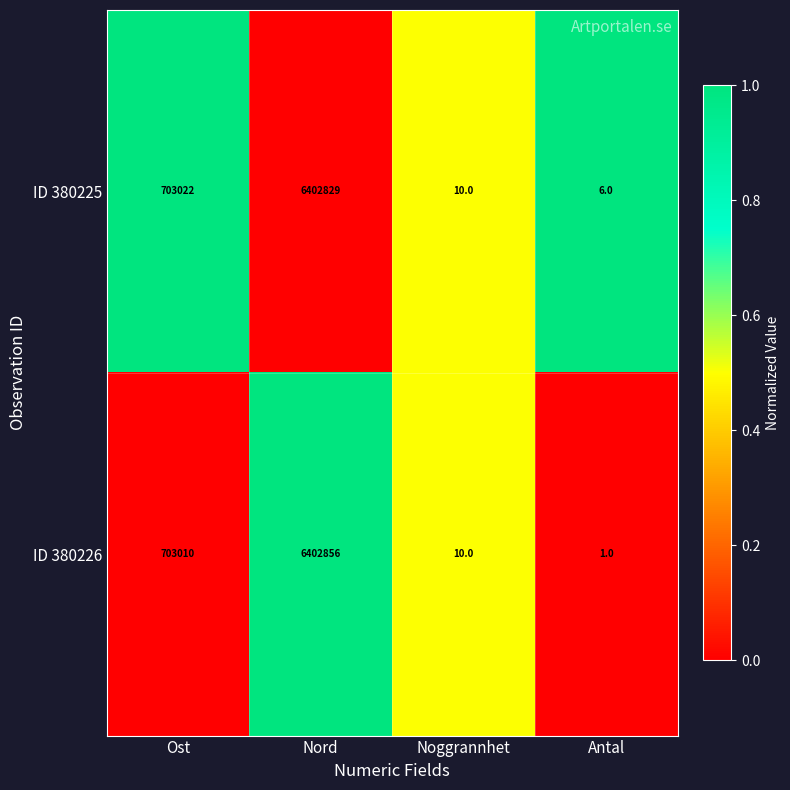

How many categories are shown in the chart?

4